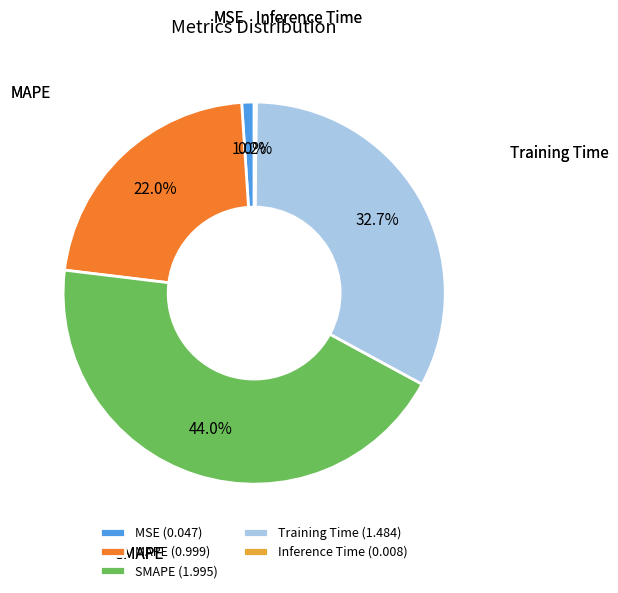

To the nearest percent, what is the average slice percentage?

20%